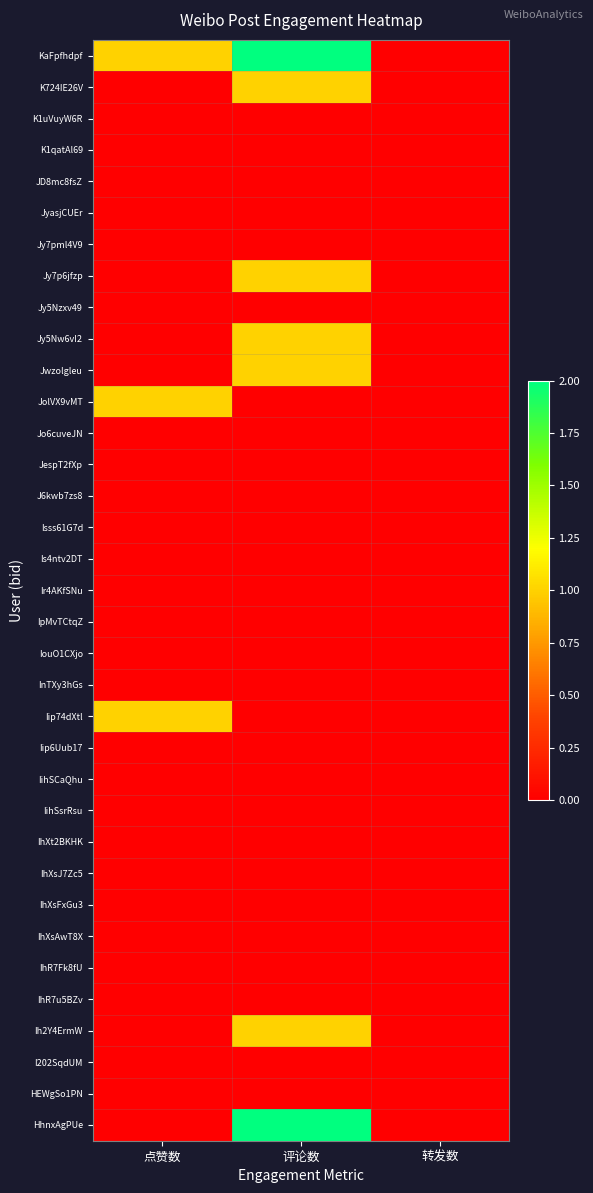

Reading left to right, list all the values displayed in this chart.

KaFpfhdpf: 点赞数=1	评论数=2	转发数=0
K724IE26V: 点赞数=0	评论数=1	转发数=0
K1uVuyW6R: 点赞数=0	评论数=0	转发数=0
K1qatAl69: 点赞数=0	评论数=0	转发数=0
JD8mc8fsZ: 点赞数=0	评论数=0	转发数=0
JyasjCUEr: 点赞数=0	评论数=0	转发数=0
Jy7pml4V9: 点赞数=0	评论数=0	转发数=0
Jy7p6jfzp: 点赞数=0	评论数=1	转发数=0
Jy5Nzxv49: 点赞数=0	评论数=0	转发数=0
Jy5Nw6vI2: 点赞数=0	评论数=1	转发数=0
Jwzolgleu: 点赞数=0	评论数=1	转发数=0
JolVX9vMT: 点赞数=1	评论数=0	转发数=0
Jo6cuveJN: 点赞数=0	评论数=0	转发数=0
JespT2fXp: 点赞数=0	评论数=0	转发数=0
J6kwb7zs8: 点赞数=0	评论数=0	转发数=0
Isss61G7d: 点赞数=0	评论数=0	转发数=0
Is4ntv2DT: 点赞数=0	评论数=0	转发数=0
Ir4AKfSNu: 点赞数=0	评论数=0	转发数=0
IpMvTCtqZ: 点赞数=0	评论数=0	转发数=0
IouO1CXjo: 点赞数=0	评论数=0	转发数=0
InTXy3hGs: 点赞数=0	评论数=0	转发数=0
Iip74dXtl: 点赞数=1	评论数=0	转发数=0
Iip6Uub17: 点赞数=0	评论数=0	转发数=0
IihSCaQhu: 点赞数=0	评论数=0	转发数=0
IihSsrRsu: 点赞数=0	评论数=0	转发数=0
IhXt2BKHK: 点赞数=0	评论数=0	转发数=0
IhXsJ7Zc5: 点赞数=0	评论数=0	转发数=0
IhXsFxGu3: 点赞数=0	评论数=0	转发数=0
IhXsAwT8X: 点赞数=0	评论数=0	转发数=0
IhR7Fk8fU: 点赞数=0	评论数=0	转发数=0
IhR7u5BZv: 点赞数=0	评论数=0	转发数=0
Ih2Y4ErmW: 点赞数=0	评论数=1	转发数=0
I202SqdUM: 点赞数=0	评论数=0	转发数=0
HEWgSo1PN: 点赞数=0	评论数=0	转发数=0
HhnxAgPUe: 点赞数=0	评论数=2	转发数=0